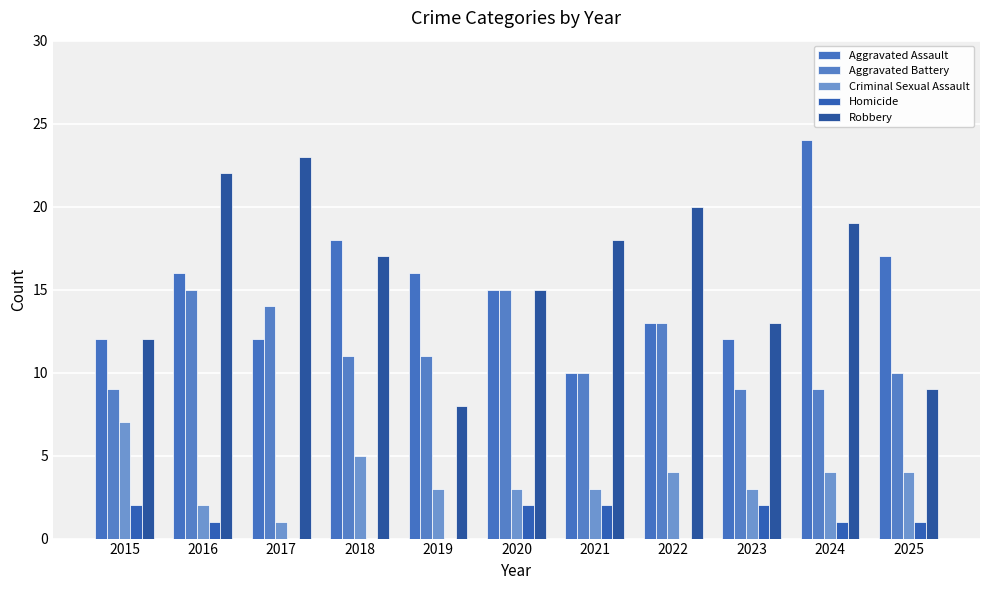

What are all the series names shown in the legend?

Aggravated Assault, Aggravated Battery, Criminal Sexual Assault, Homicide, Robbery